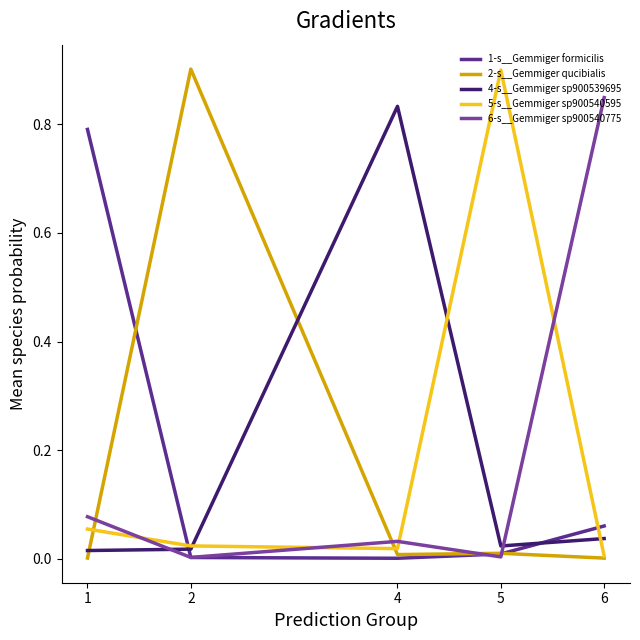

Which has a higher value, 2 or 6?

6